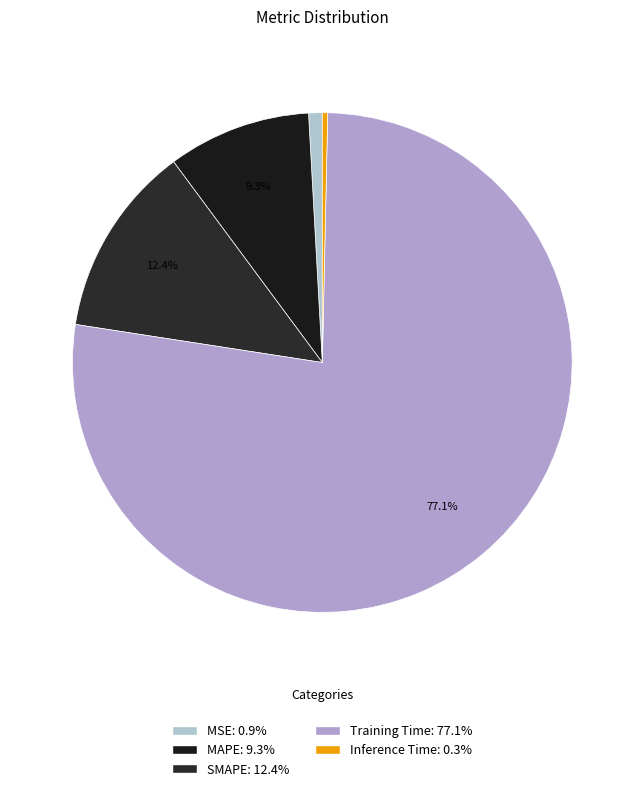

How many segments does this pie chart have?

5